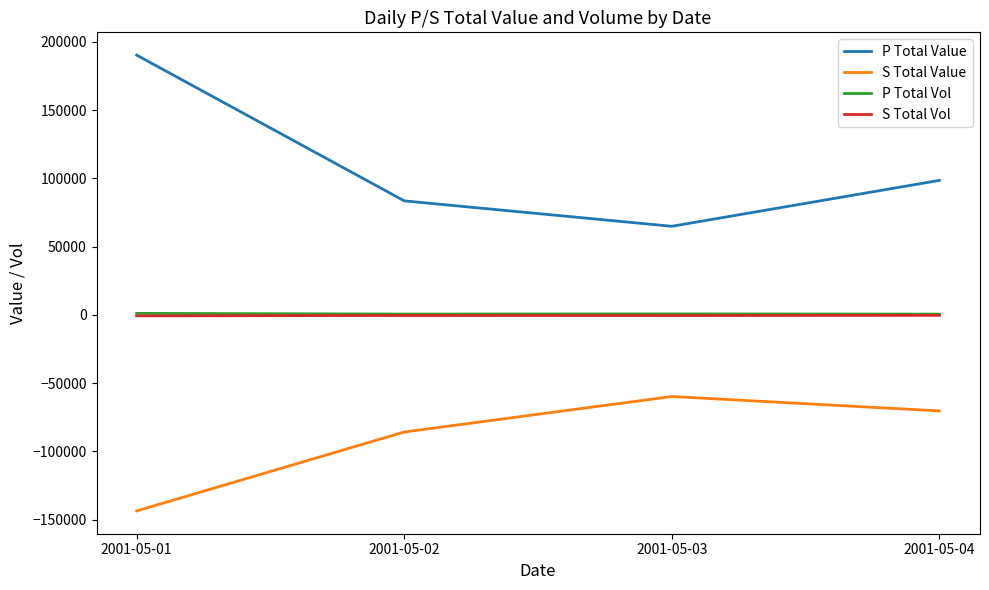

Between 2001-05-01 and 2001-05-03, which series saw the biggest shift?

P Total Value